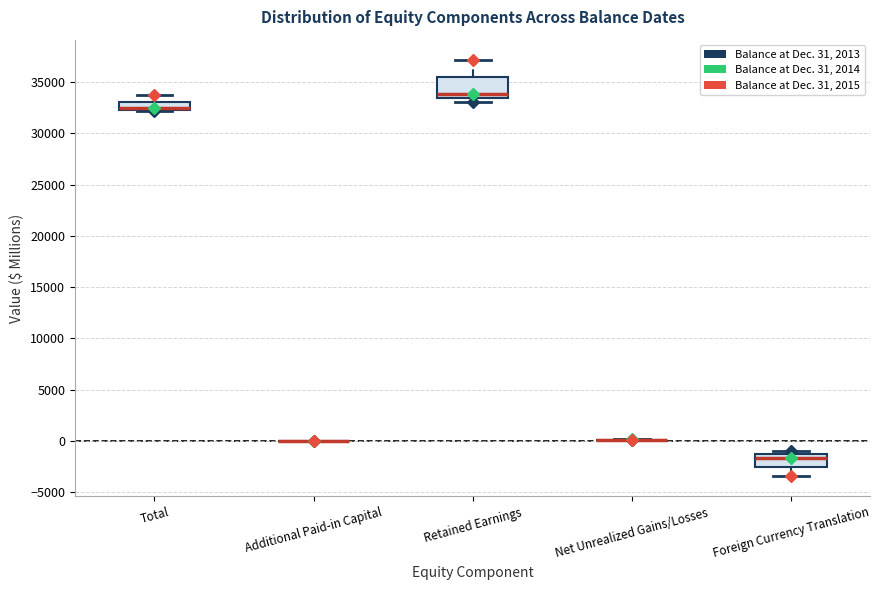

Reading left to right, read every box against the y-axis: the position of its median line, the range the box covers, and the ends of its whiskers. The values are not printed on the chart, so give them approximately, as read against the axis.

Total: median 32500 (drawn on the box's lower edge), box 32500 to 33000, whiskers 32000 to 33500
Additional Paid-in Capital: box collapsed to a line at 0, whiskers 0 to 0
Retained Earnings: median 34000, box 33500 to 35500, whiskers 33000 to 37000
Net Unrealized Gains/Losses: box collapsed to a line at 0, whiskers 0 to 0
Foreign Currency Translation: median -1500 (just below the box's upper edge), box -2500 to -1500, whiskers -3500 to -1000